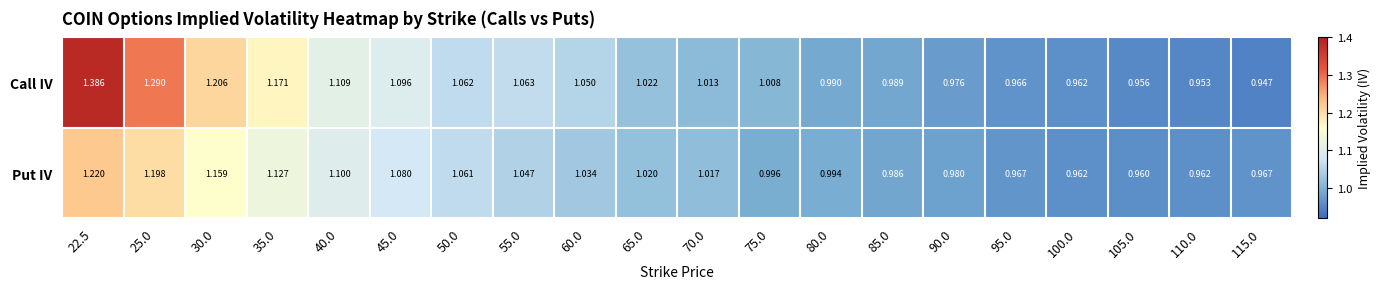

Which series has the widest spread of values?

Call IV